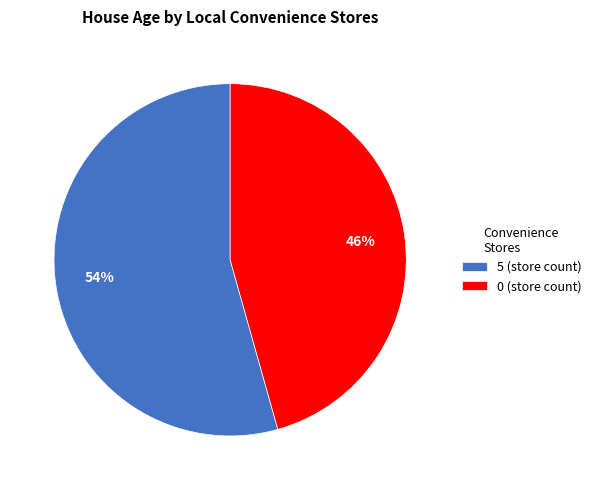

Combined, do 5 (store count) and 0 (store count) account for over 50%?

Yes